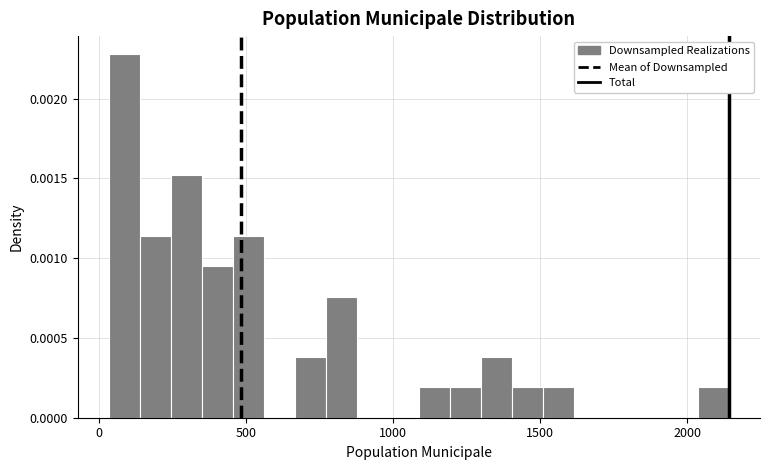

Read against the x-axis, roughly where is the centre of the tallest bar?

100